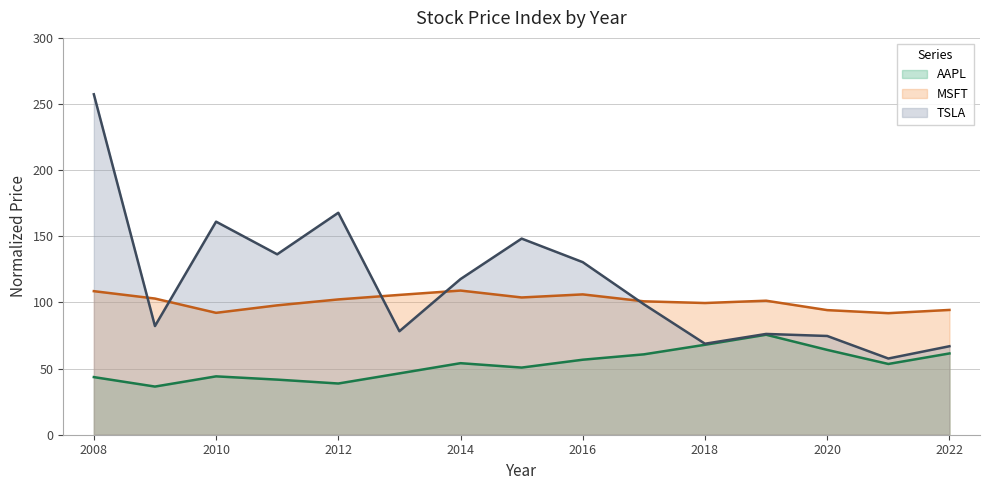

At which label is TSLA closest to 157?

2010